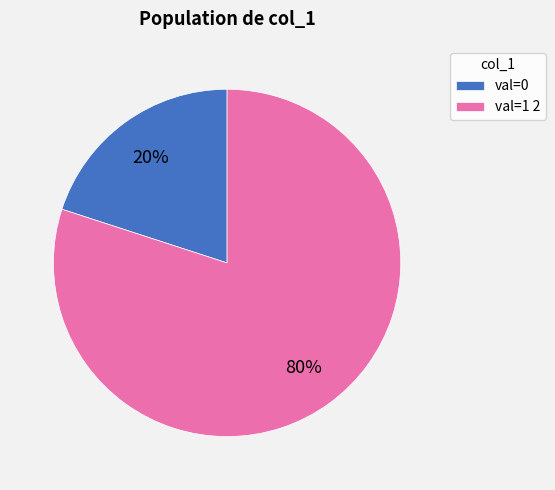

What percentage is the val=0 slice, to the nearest percent?

20%